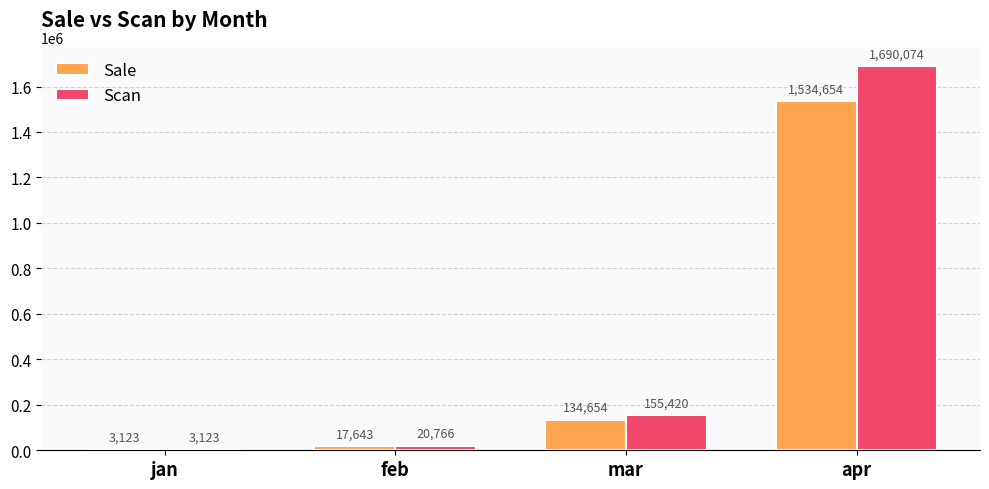

Which series has the largest total across all categories?

Scan